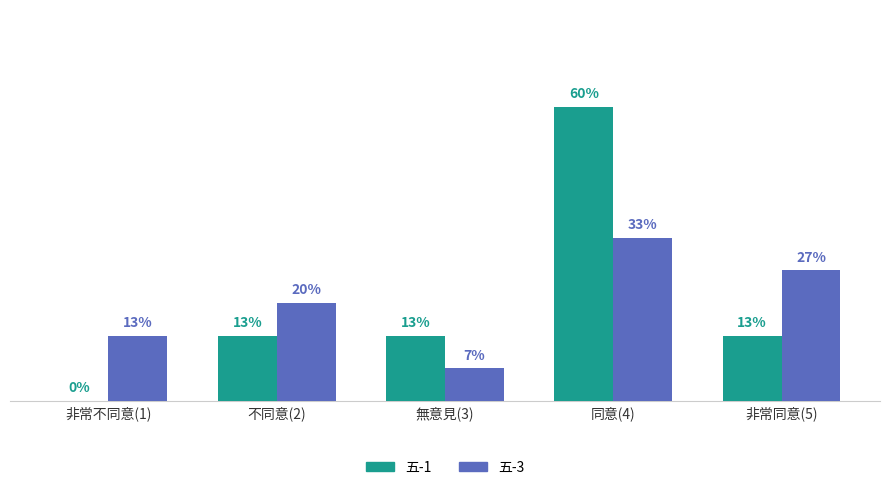

What are all the series names shown in the legend?

五-1, 五-3